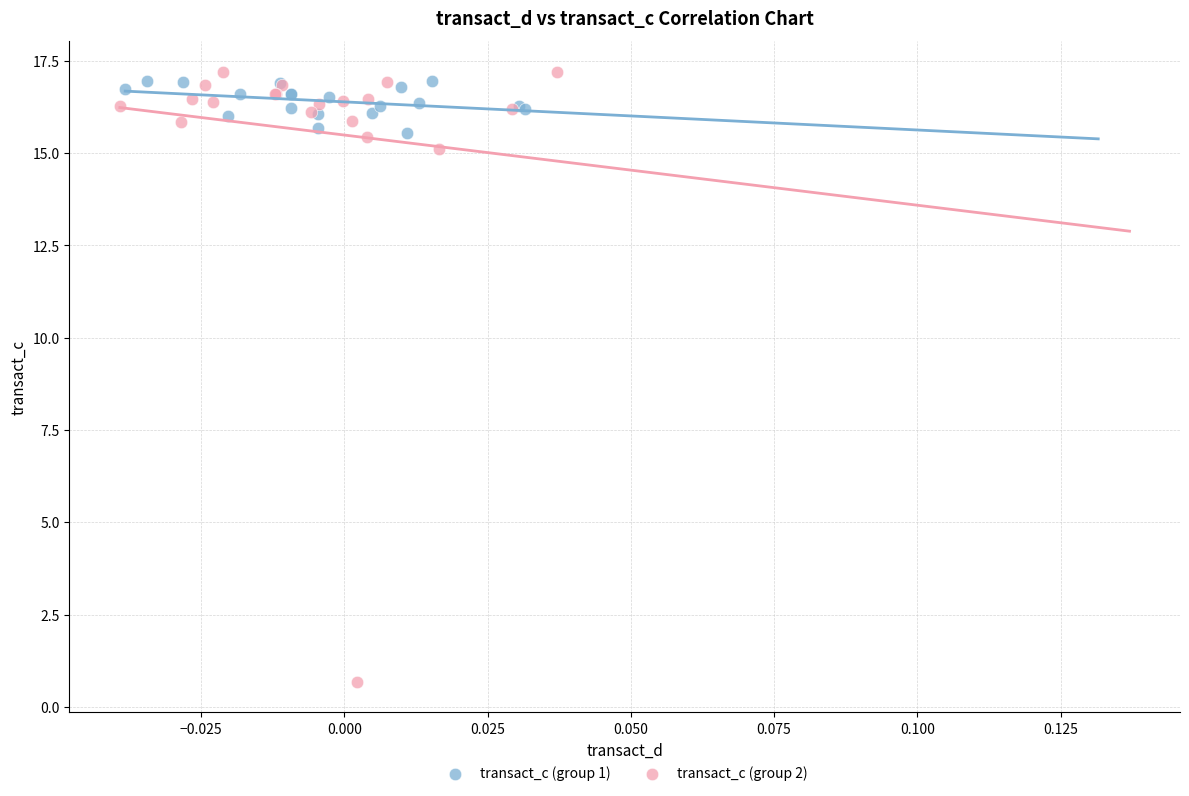

Which series has the widest spread of Y values?

transact_c (group 2)